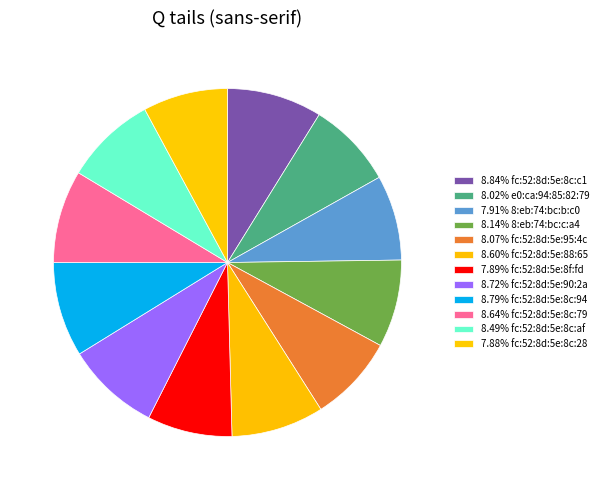

Rank the categories by value from highest to lowest.

fc:52:8d:5e:8c:c1, fc:52:8d:5e:8c:94, fc:52:8d:5e:90:2a, fc:52:8d:5e:8c:79, fc:52:8d:5e:88:65, fc:52:8d:5e:8c:af, 8:eb:74:bc:c:a4, fc:52:8d:5e:95:4c, e0:ca:94:85:82:79, 8:eb:74:bc:b:c0, fc:52:8d:5e:8f:fd, fc:52:8d:5e:8c:28